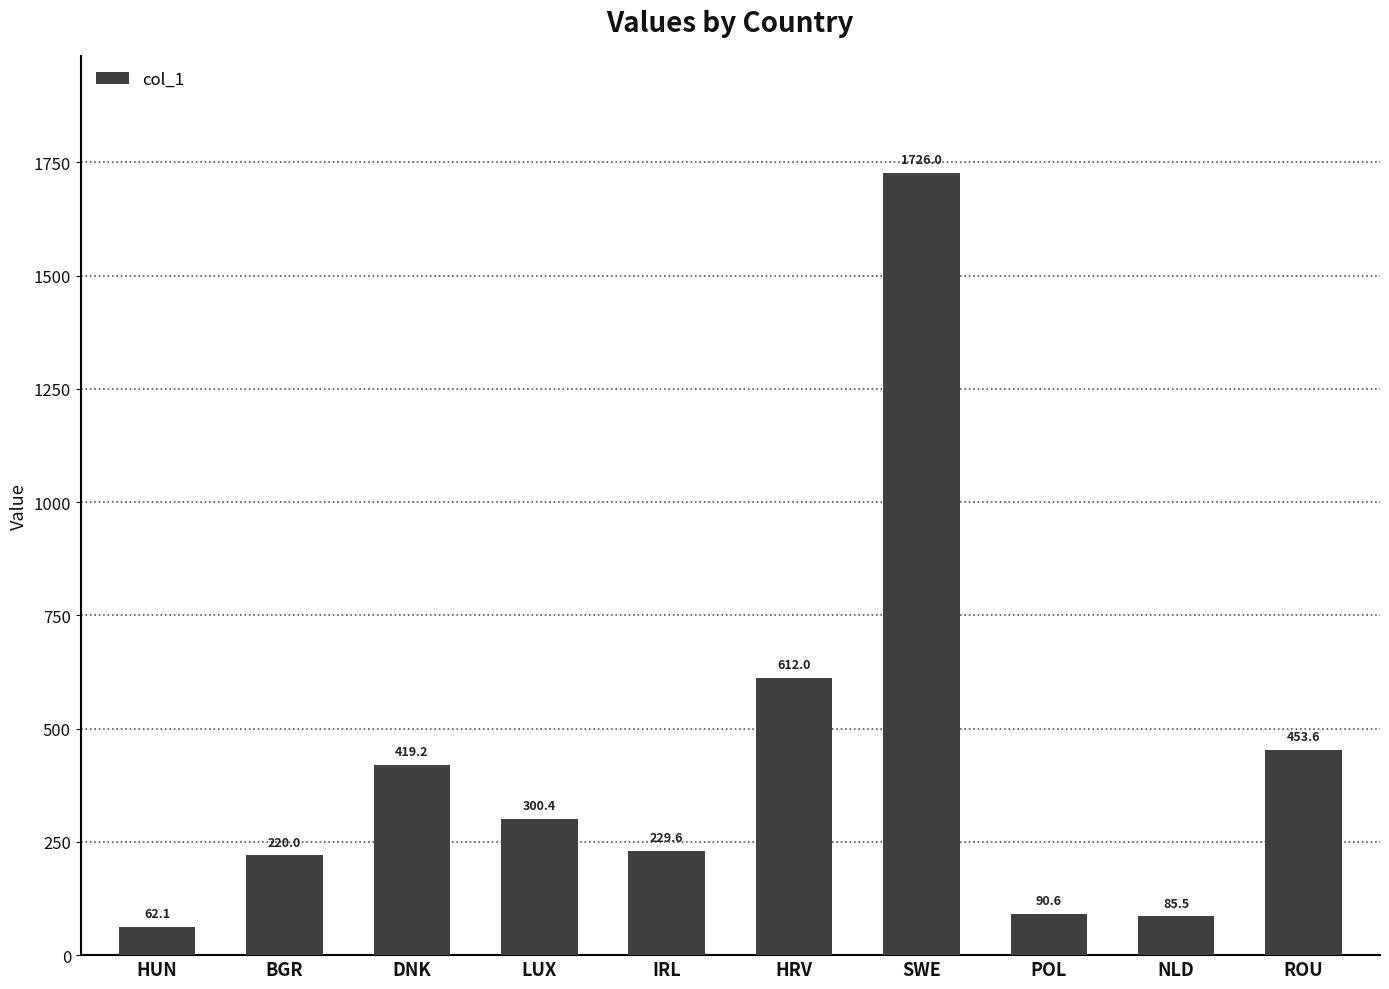

What is the difference between the values at BGR and HUN?

157.8